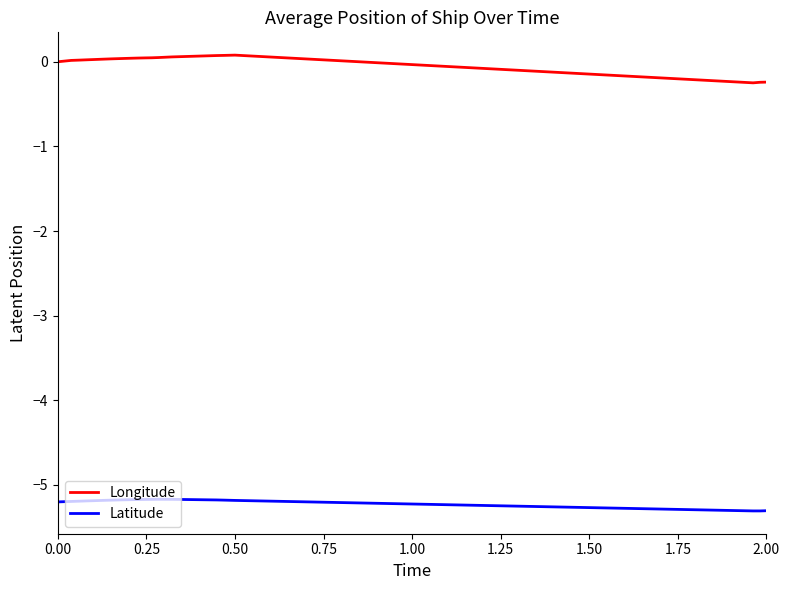

List the series in order of their peak value, lowest first.

Latitude, Longitude